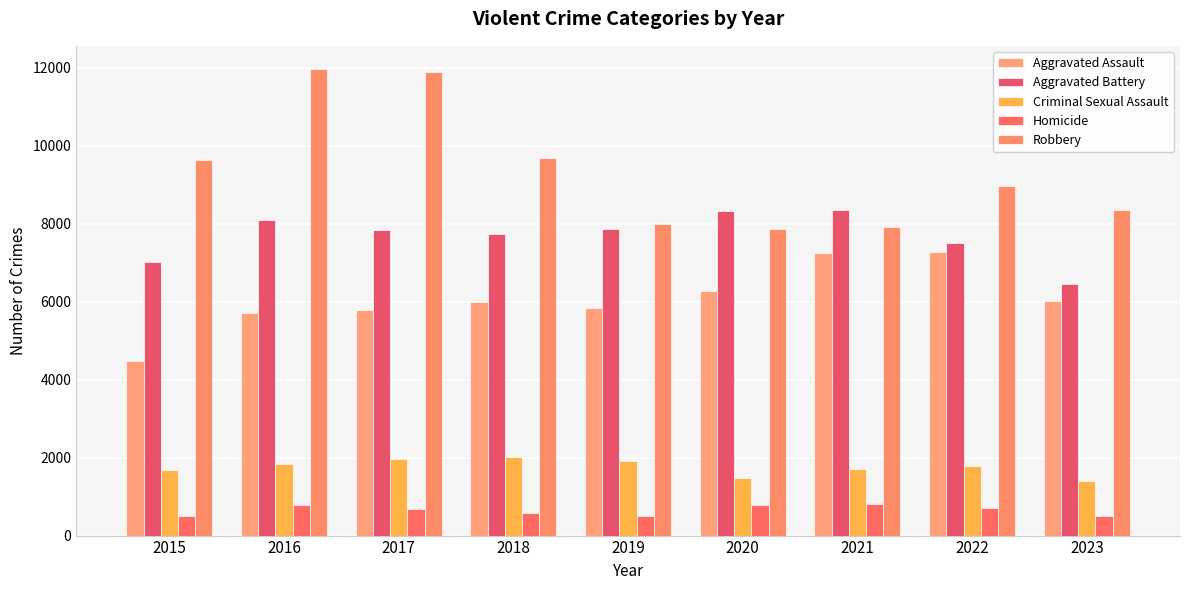

At which label does Aggravated Battery first exceed 7845?

2016